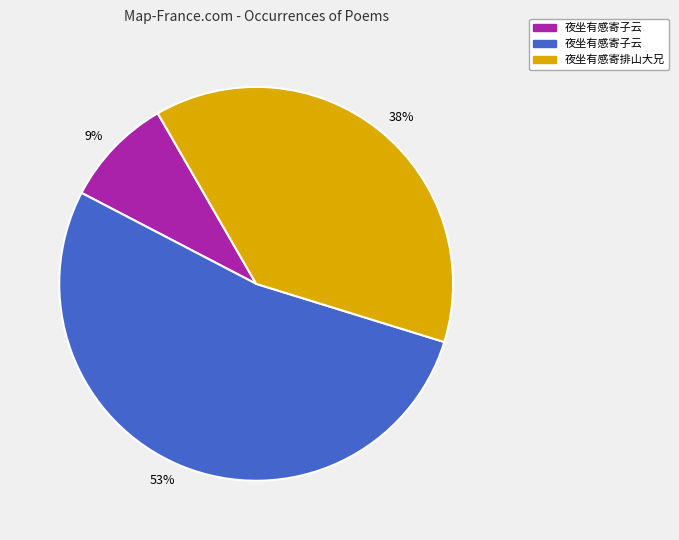

To the nearest percent, what percentage of the pie is 38%?

38%